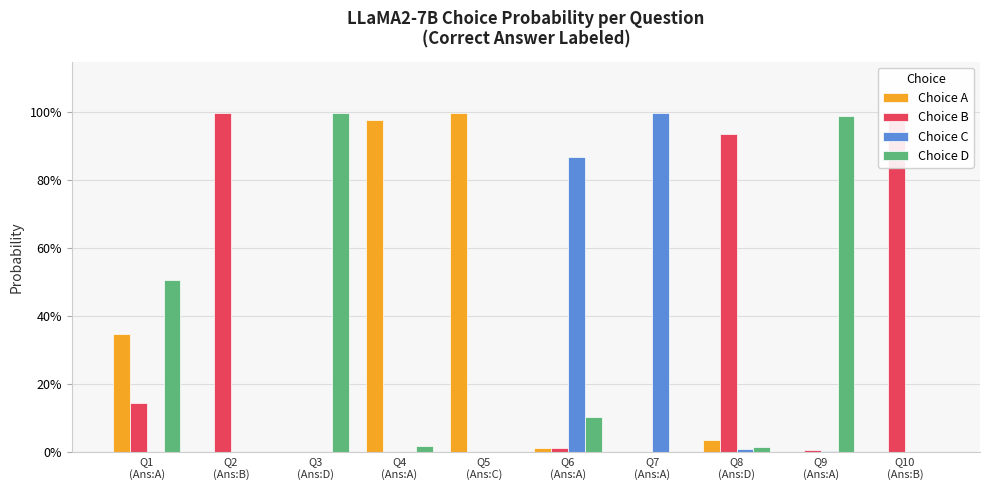

What is the average value of the Choice D series?

0.3